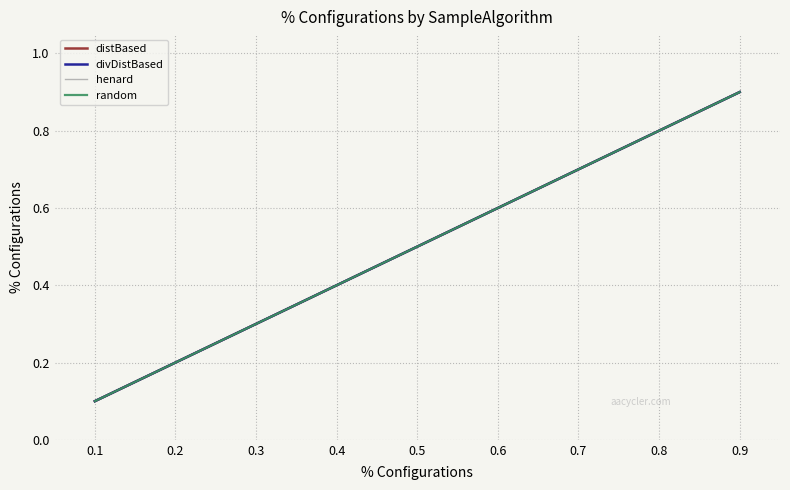

Is this an area chart (filled region under the line)?

No